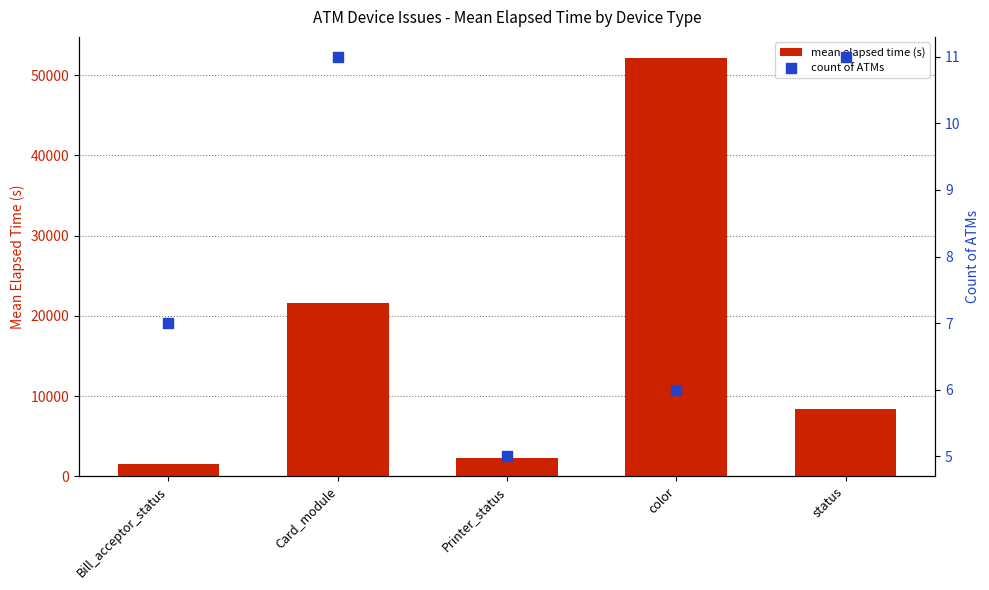

Is the value of count of ATMs at Bill_acceptor_status greater than the value of mean elapsed time (s) at Bill_acceptor_status?

No